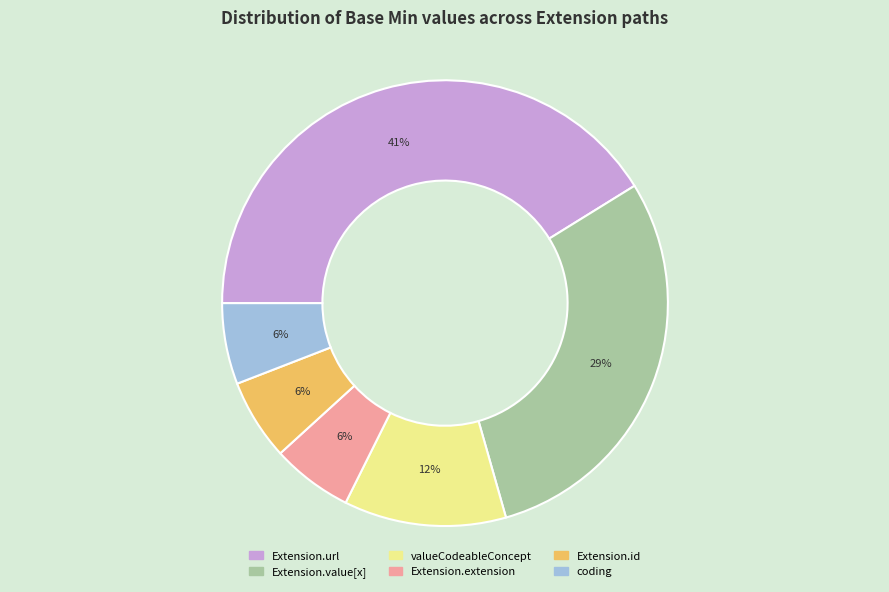

Does any single category account for the majority?

No